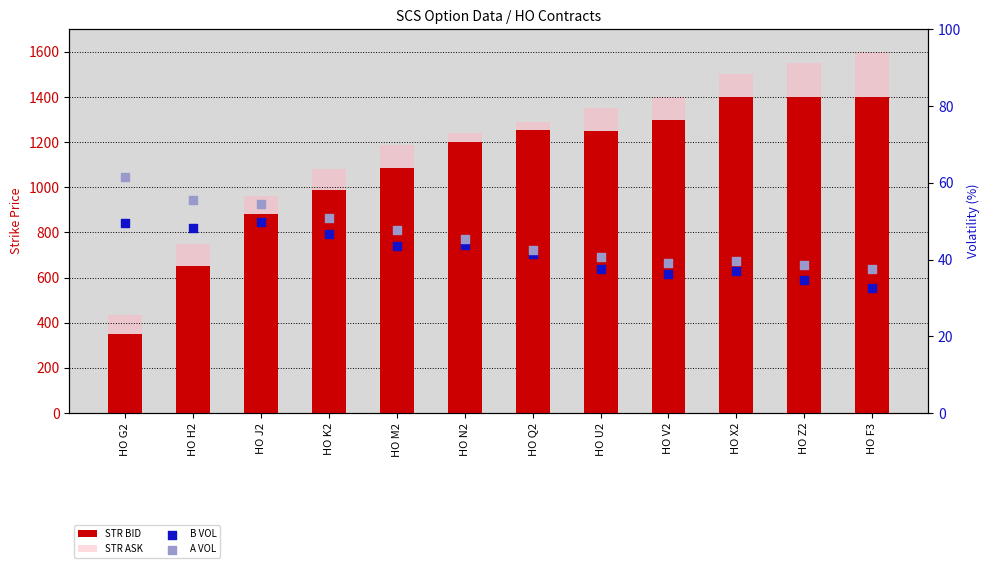

Which series has the largest total across all categories?

STR ASK